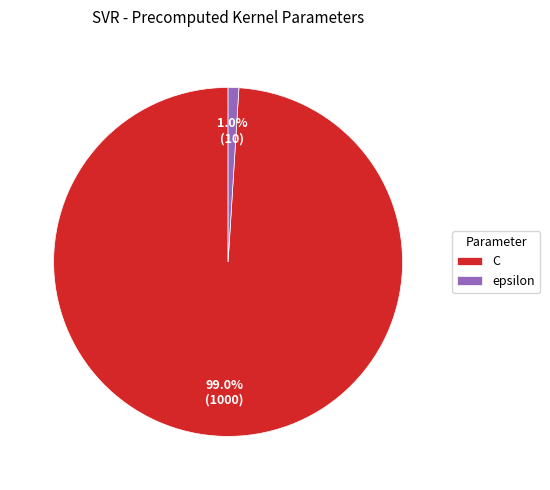

To the nearest percent, what is the combined percentage of epsilon and C?

100%